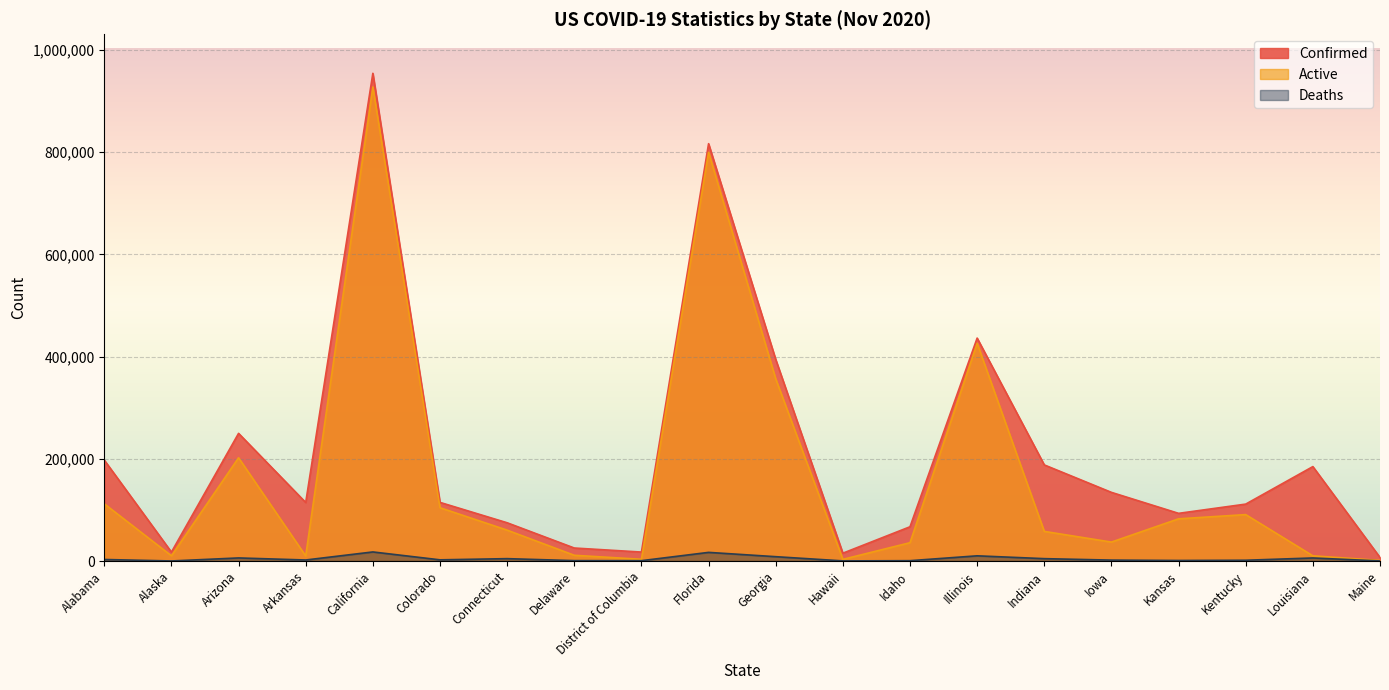

True or false: Active and Deaths intersect in this chart.

False